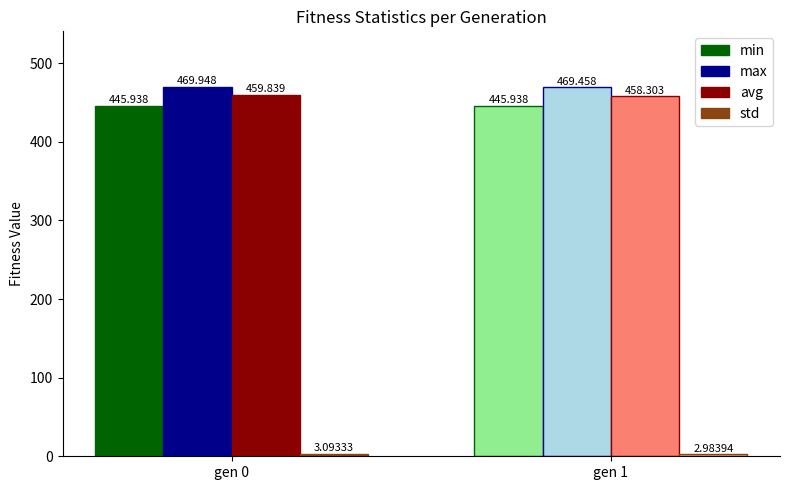

Which series has the largest total across all categories?

max